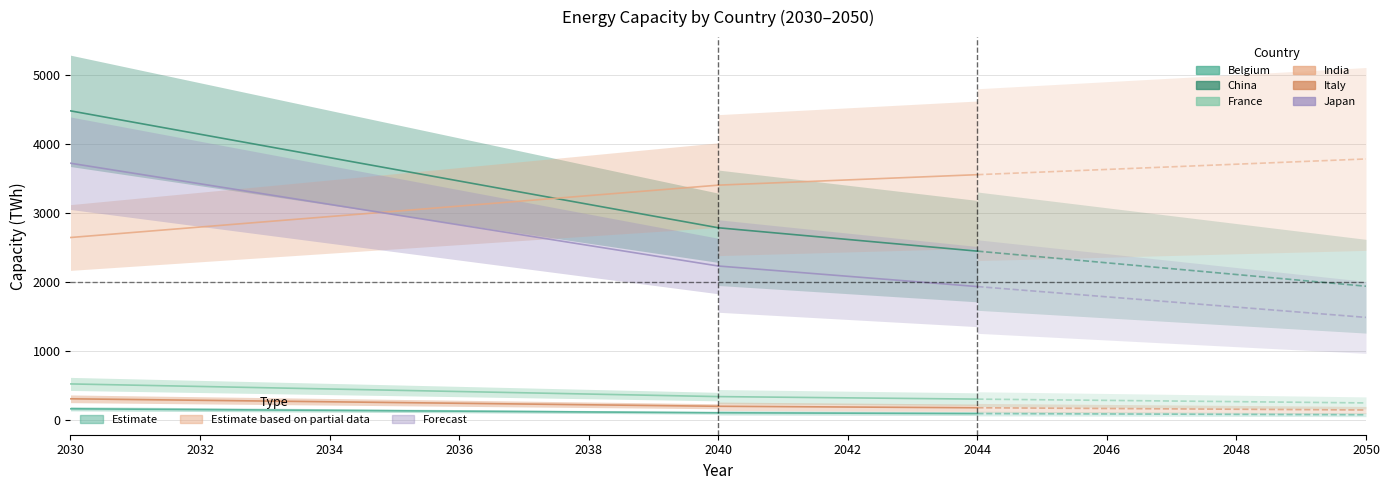

Which label corresponds to the smallest value in the chart?

2040